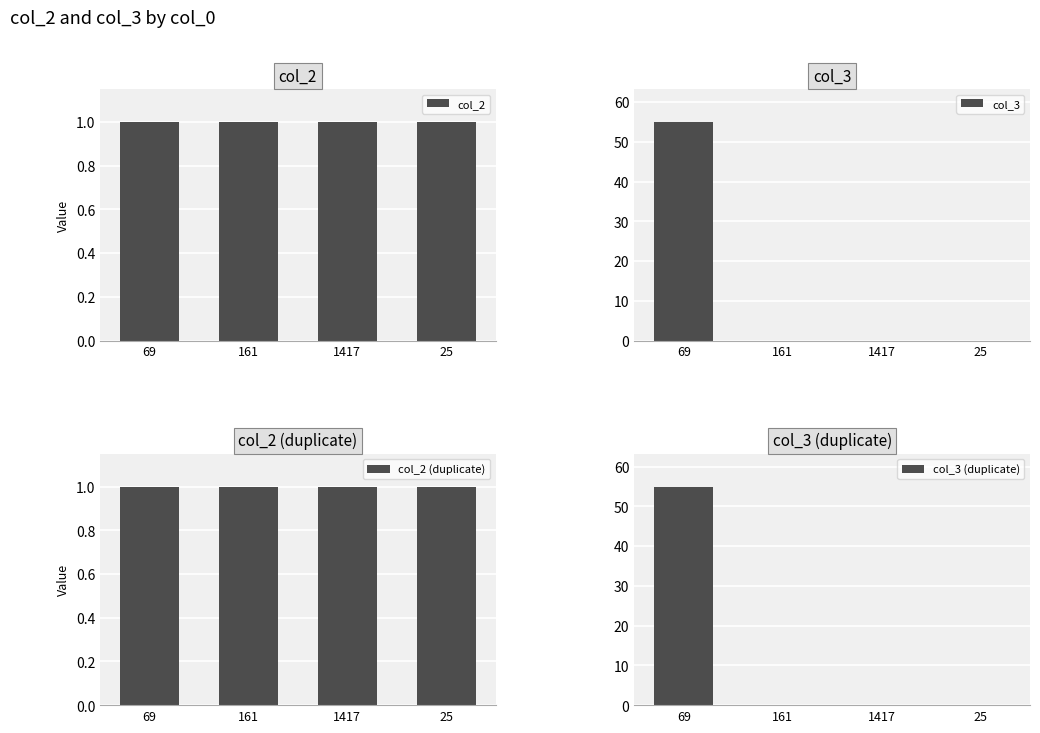

Which series has the widest spread of values?

col_3